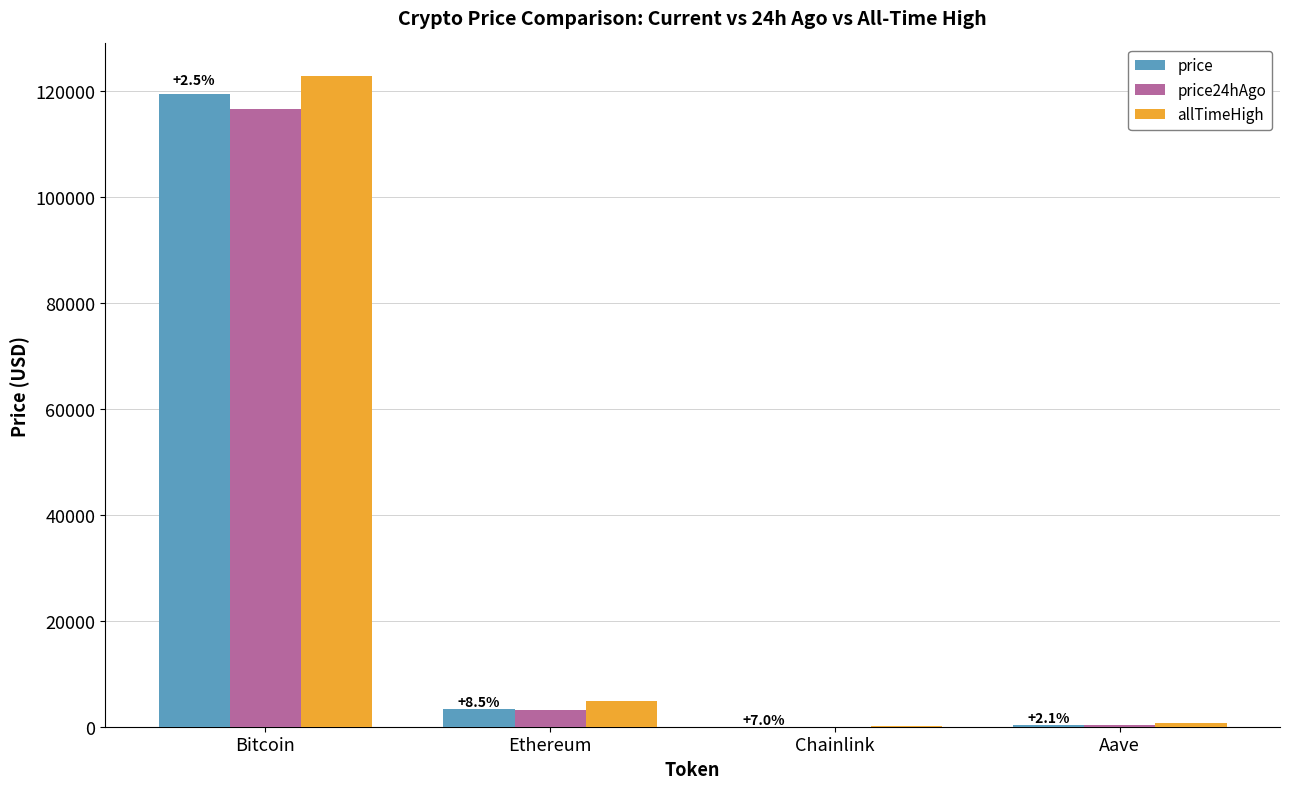

What is the sum of all price values?

123231.6